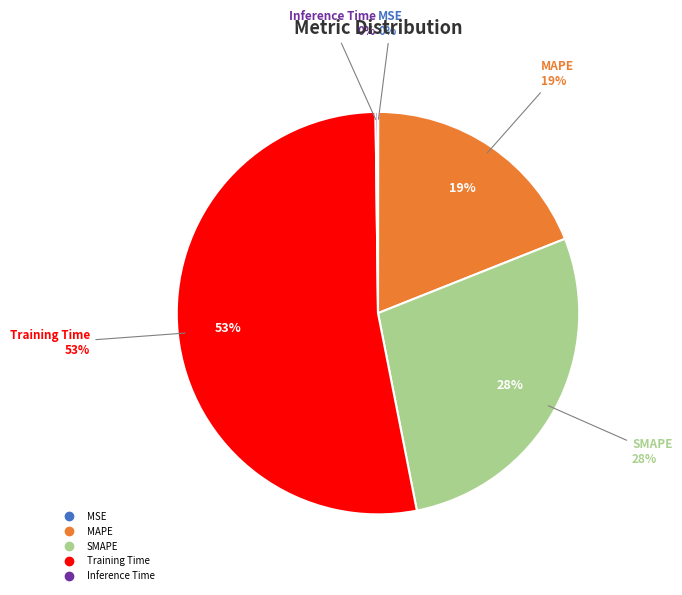

The SMAPE slice represents 28% of the pie. True or false?

True